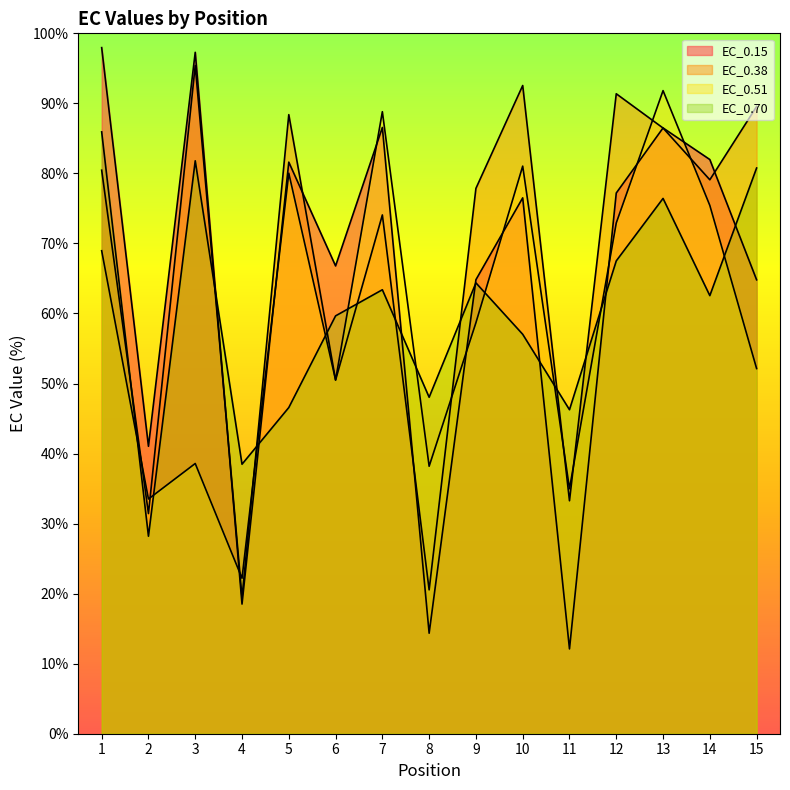

Reading left to right, extract all data points from this chart.

EC_0.15: 1=98.0	2=41.0	3=97.3	4=18.5	5=81.6	6=66.8	7=86.6	8=14.3	9=64.8	10=76.5	11=12.1	12=77.2	13=86.5	14=82.0	15=64.8
EC_0.38: 1=80.5	2=31.4	3=95.4	4=19.4	5=88.4	6=50.5	7=74.1	8=20.5	9=77.9	10=92.5	11=33.3	12=91.4	13=86.5	14=79.1	15=89.5
EC_0.51: 1=69.0	2=33.5	3=38.6	4=22.2	5=80.0	6=50.5	7=88.8	8=38.2	9=58.7	10=81.0	11=35.0	12=72.9	13=91.8	14=75.4	15=52.1
EC_0.70: 1=85.9	2=28.2	3=81.8	4=38.5	5=46.6	6=59.7	7=63.4	8=48.0	9=64.4	10=57.0	11=46.3	12=67.5	13=76.4	14=62.5	15=80.8